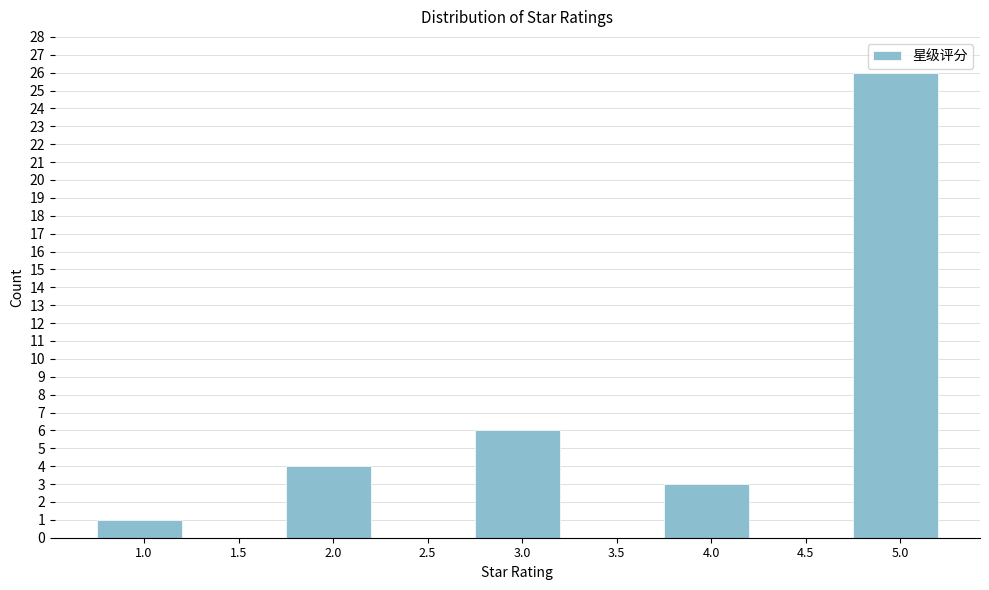

Reading left to right, what are all the values shown in this chart?

1.0=1	1.5=0	2.0=4	2.5=0	3.0=6	3.5=0	4.0=3	4.5=0	5.0=26